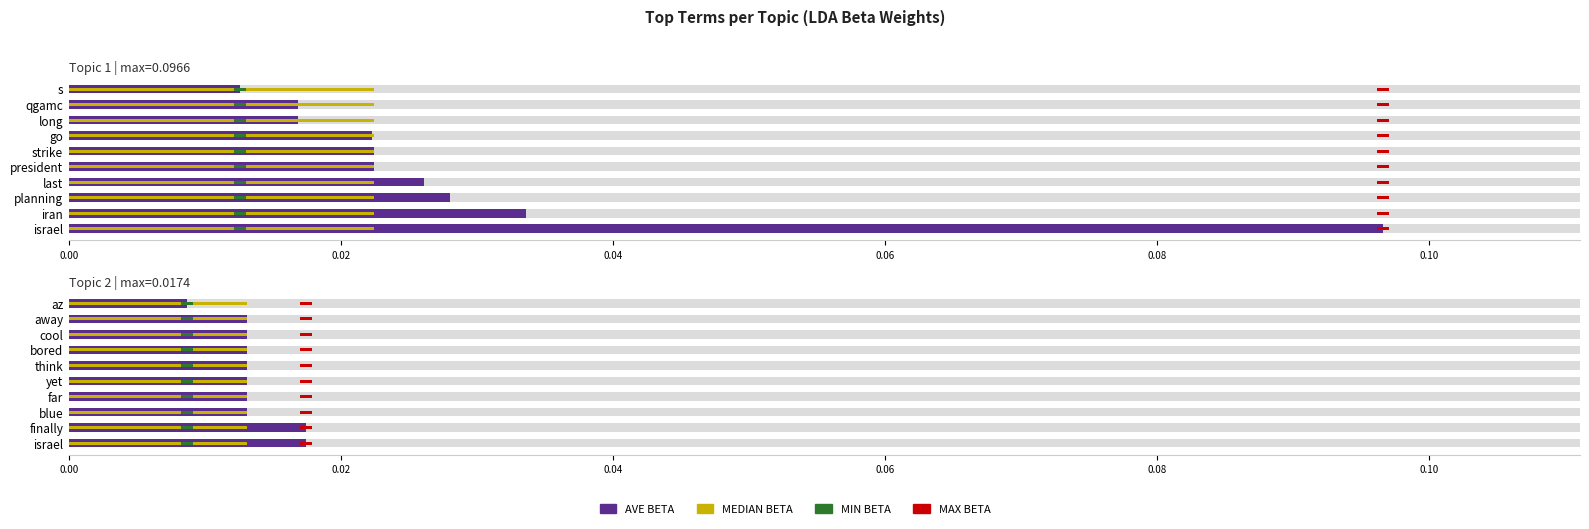

Are the bars horizontal?

Yes